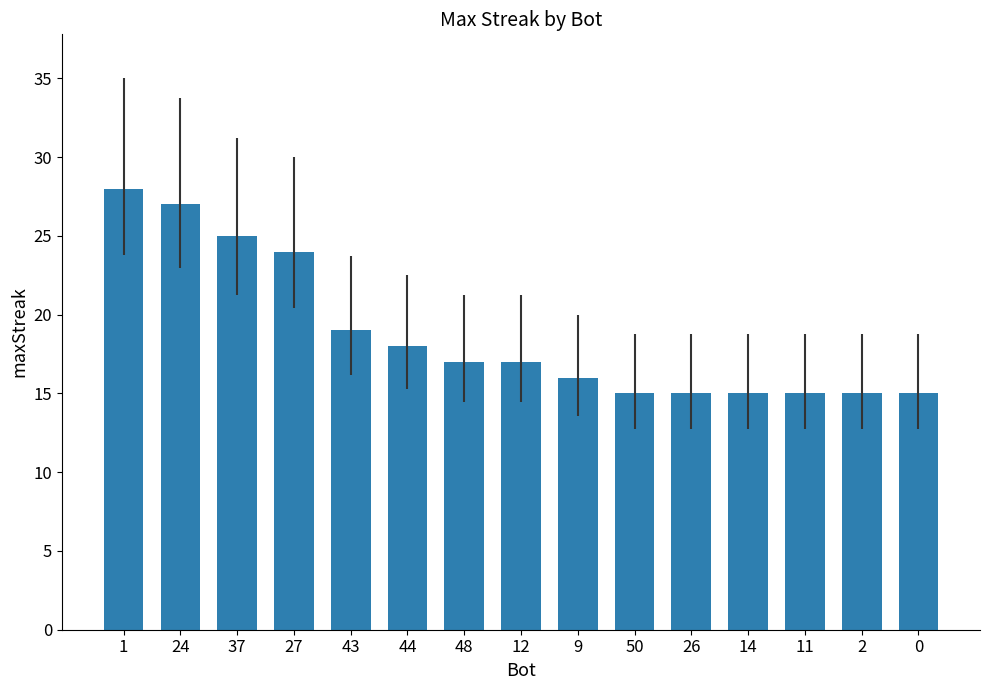

Which label corresponds to the largest value in the chart?

1